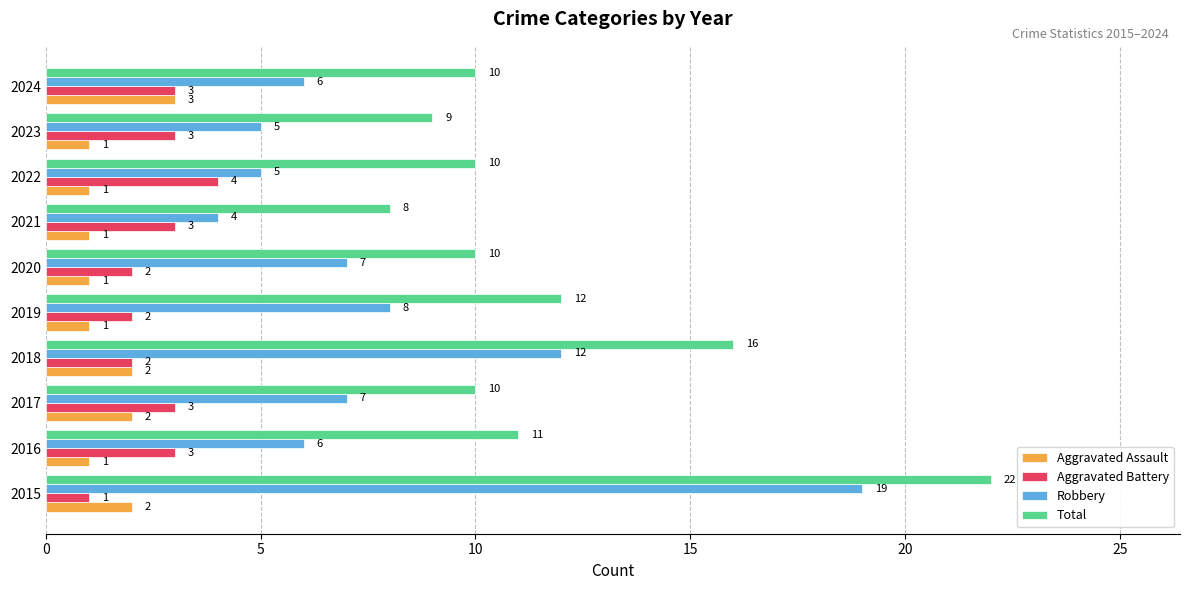

Is the value of Robbery at 2015 greater than the value of Aggravated Assault at 2016?

Yes